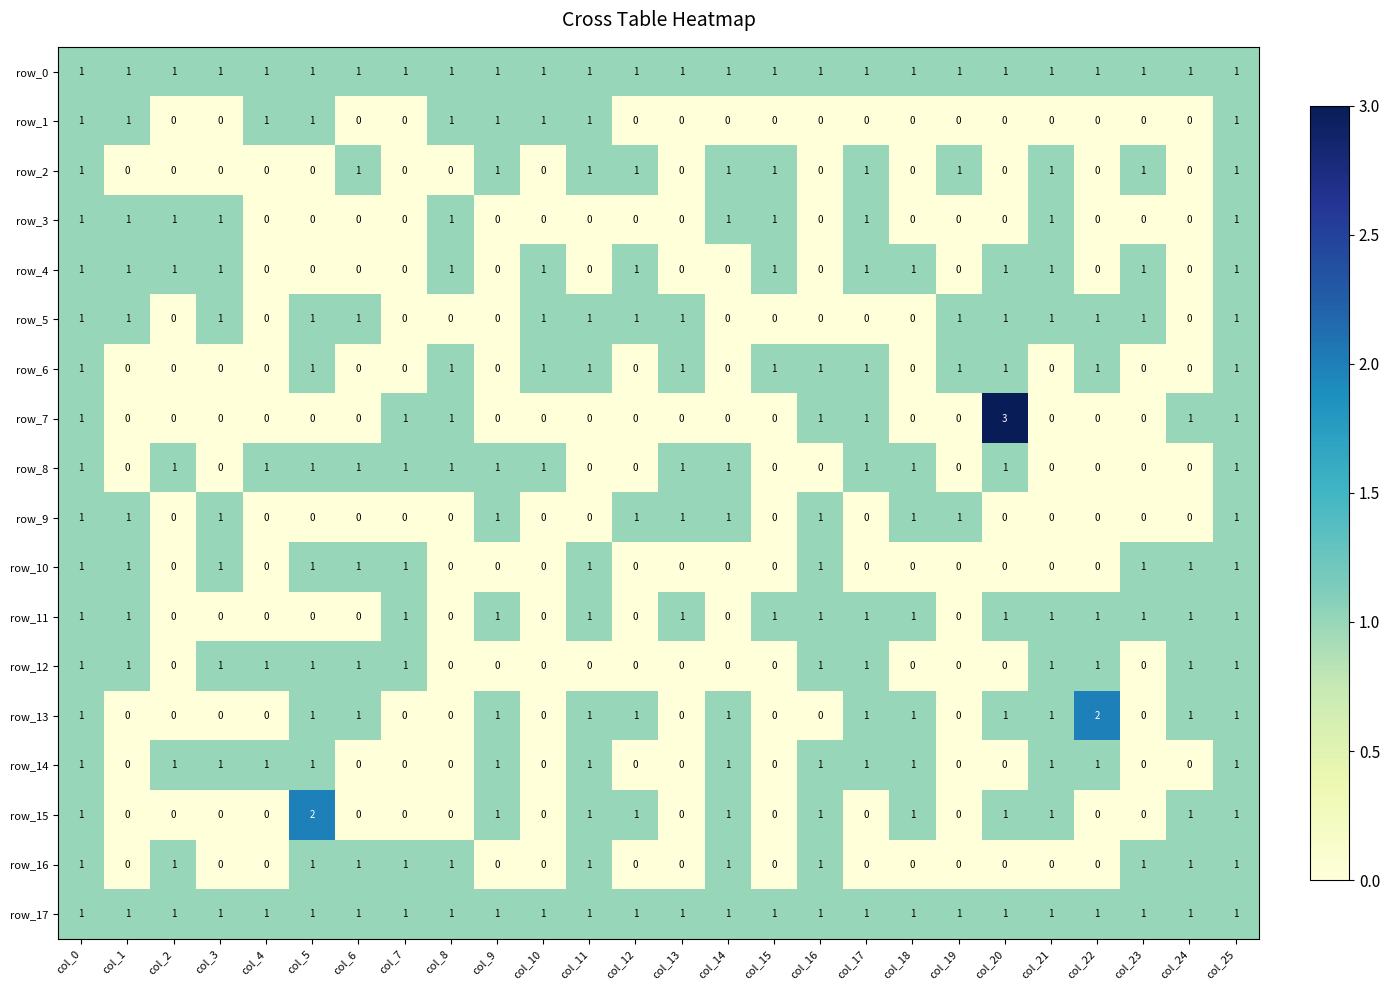

What is the sum of all row_11 values?

16